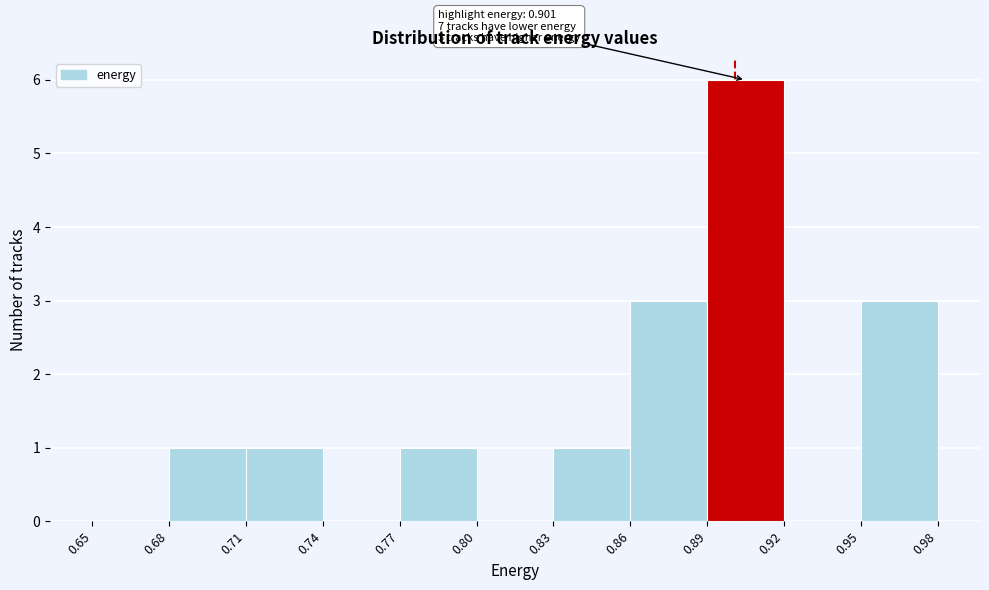

Which range on the x-axis has the tallest bar?

0.89 to 0.92